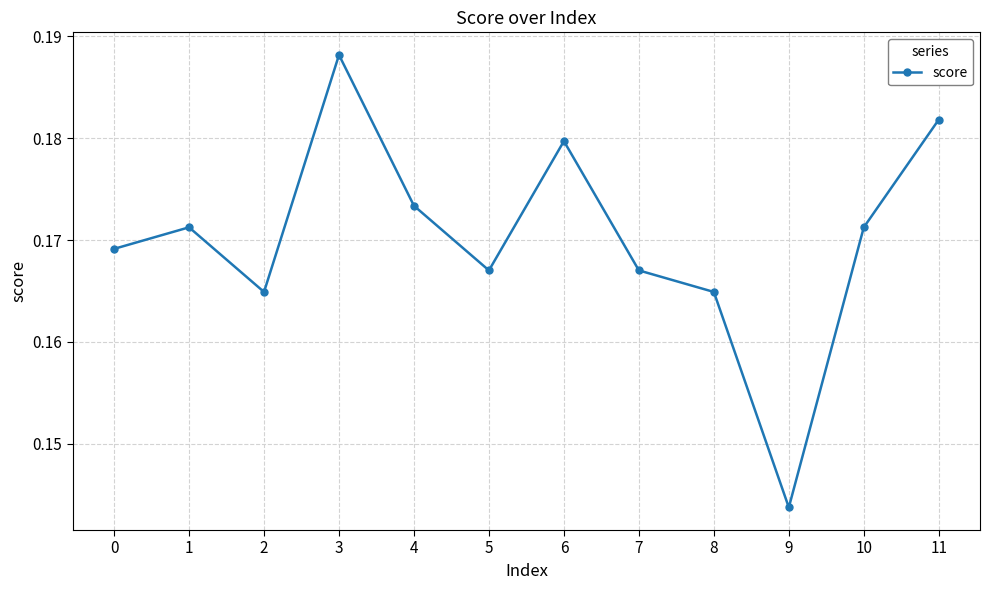

At which category does the chart reach its peak across all series?

3